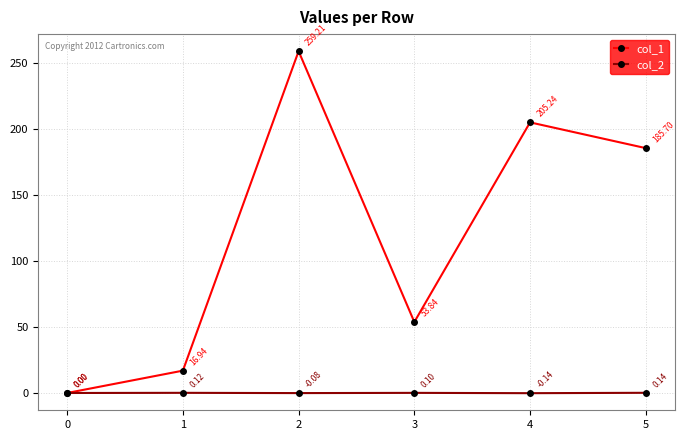

Which series has the largest total across all categories?

col_1